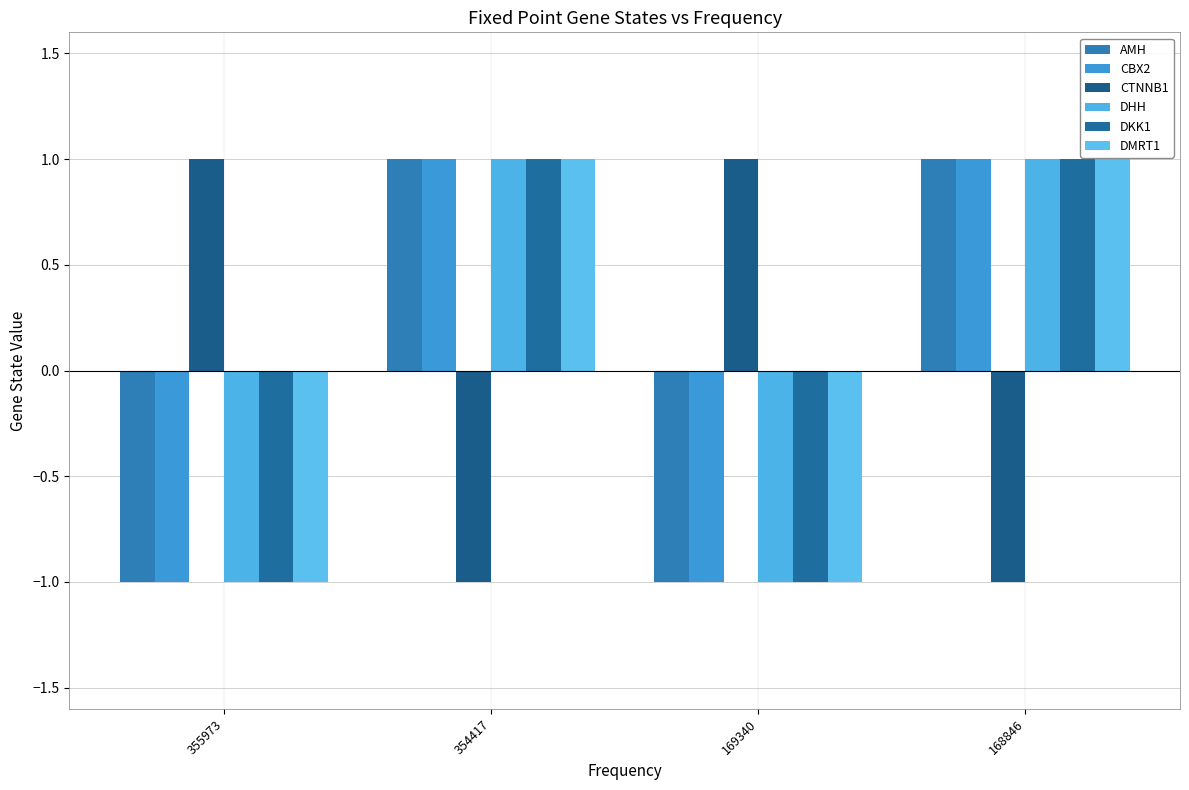

Does the chart contain stacked bars?

No